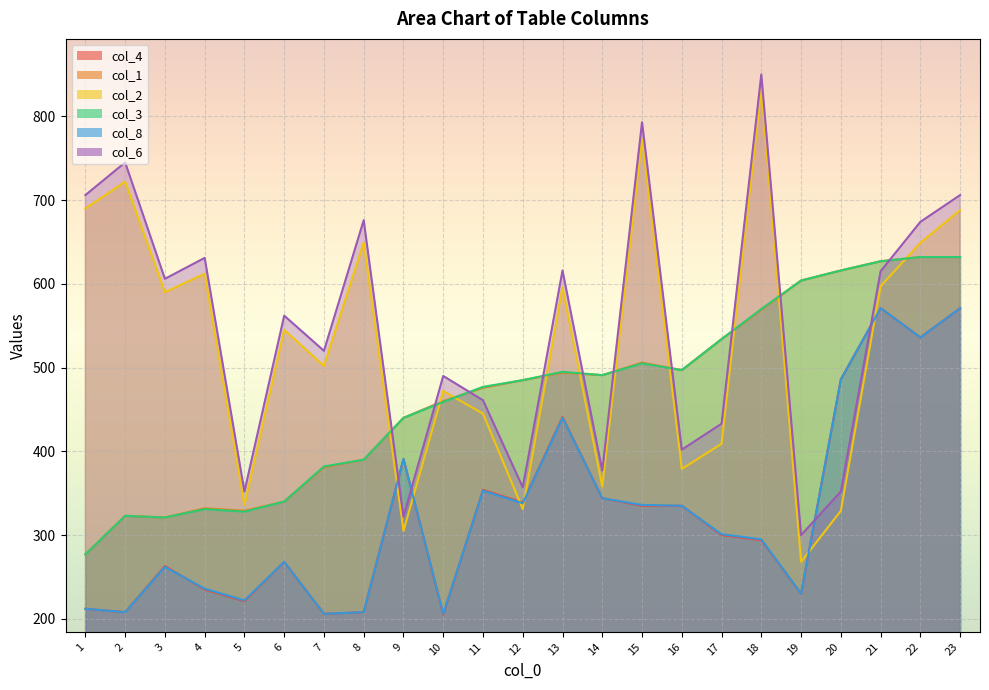

What are all the series names shown in the legend?

col_4, col_1, col_2, col_3, col_8, col_6